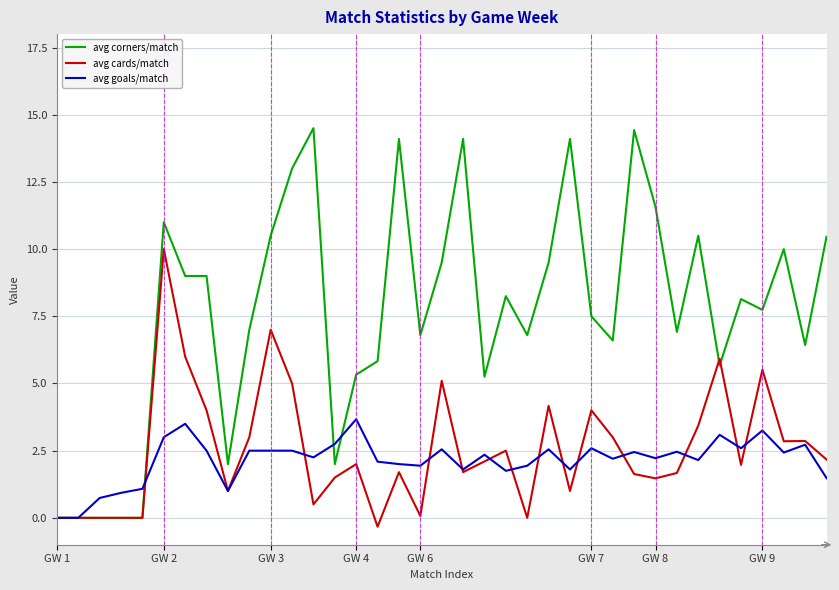

Does the chart display data point markers on the line(s)?

No